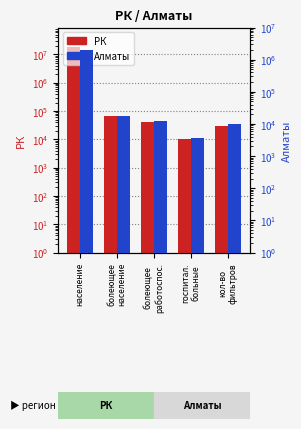

Are the bars horizontal?

No